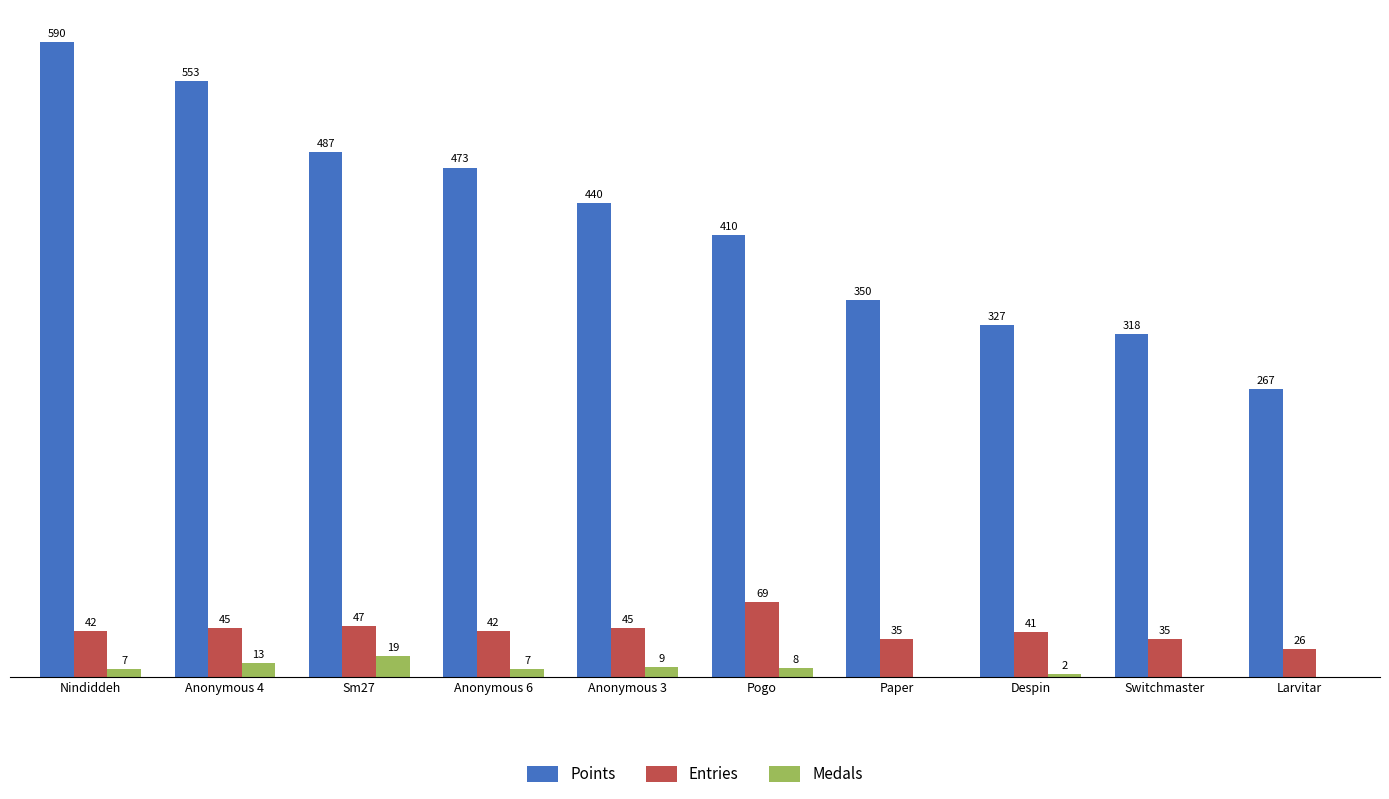

Which series has the largest total across all categories?

Points